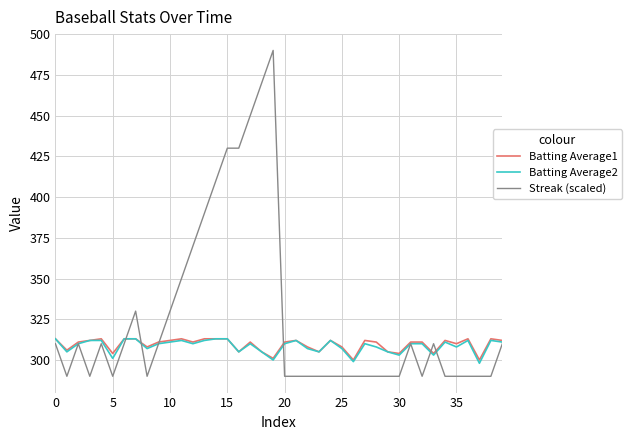

Which series has the widest spread of values?

Streak (scaled)